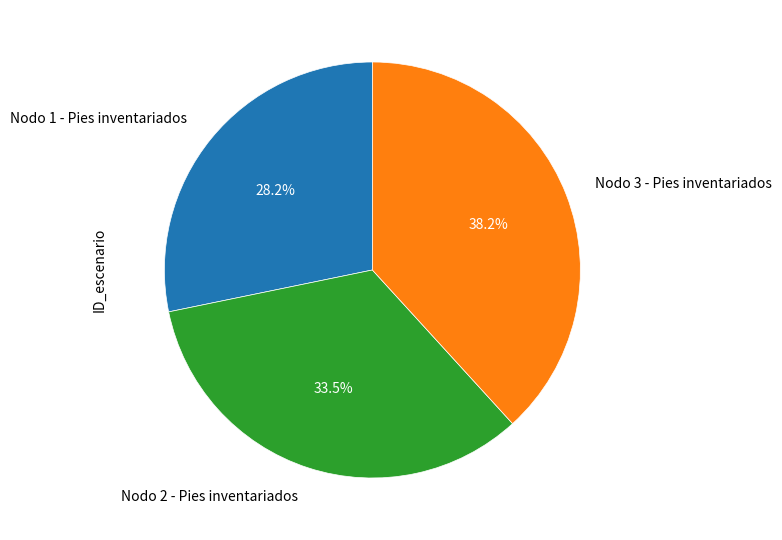

The Nodo 3 - Pies inventariados slice represents 44% of the pie. True or false?

False